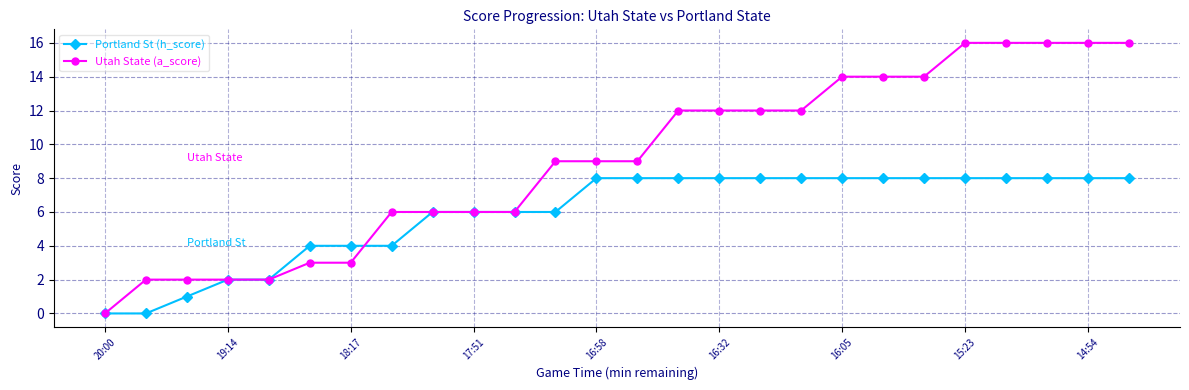

What is the value of the Portland St (h_score) point at the 18th from the left?

8